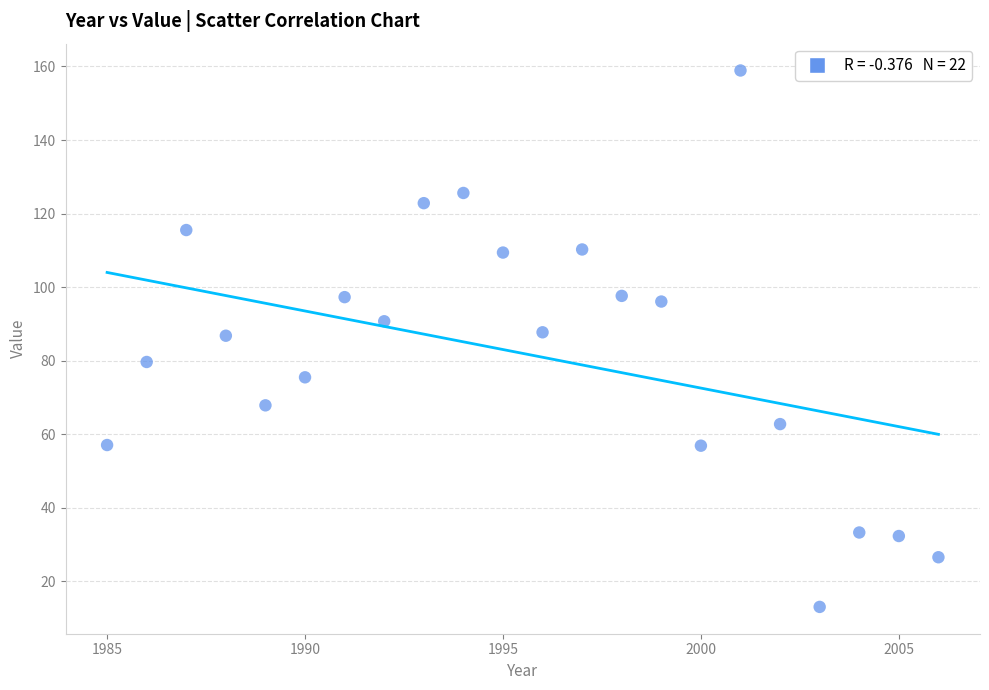

What is the range of Y values (max minus min)?

145.8